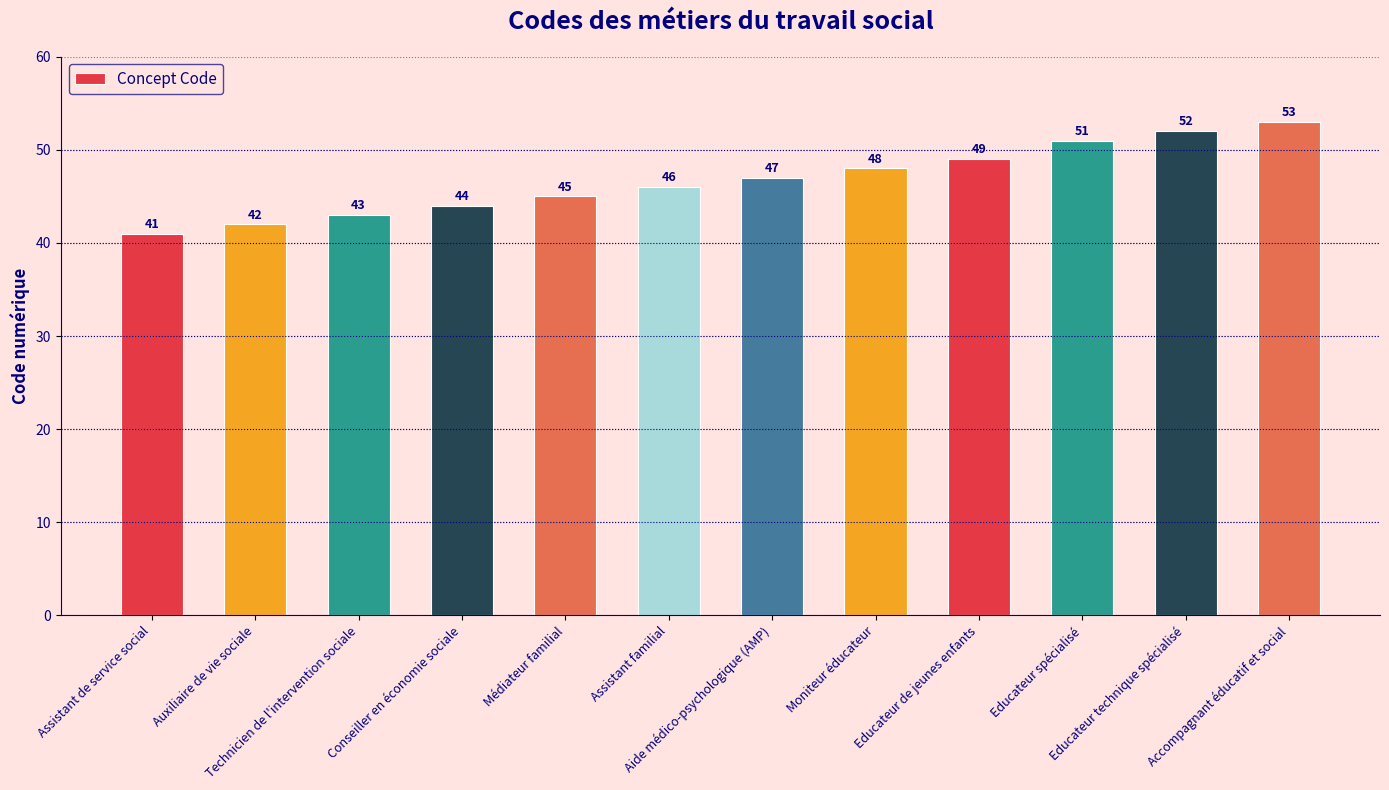

Count the number of data series in this chart.

1